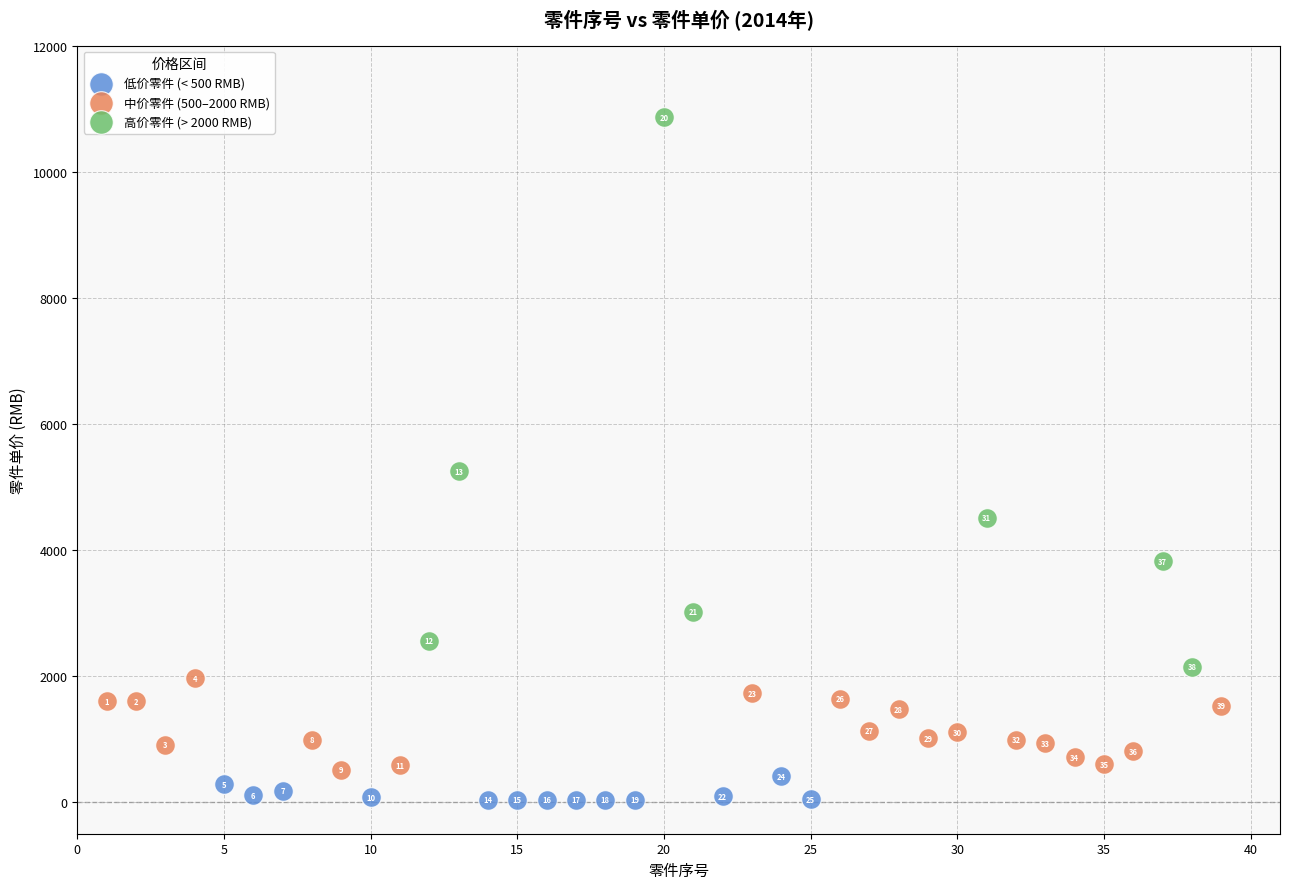

Which series has the largest Y range (max minus min)?

高价零件 (> 2000 RMB)